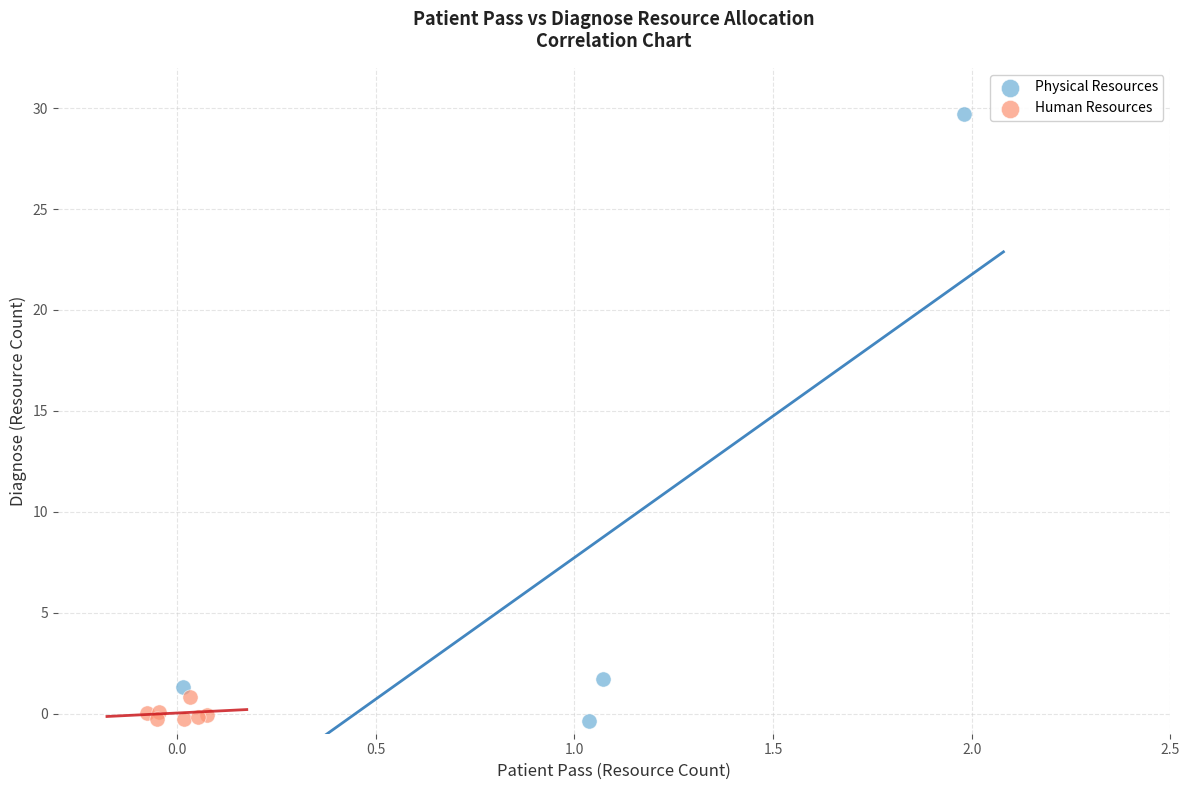

What are all the series names shown in the legend?

Physical Resources, Human Resources